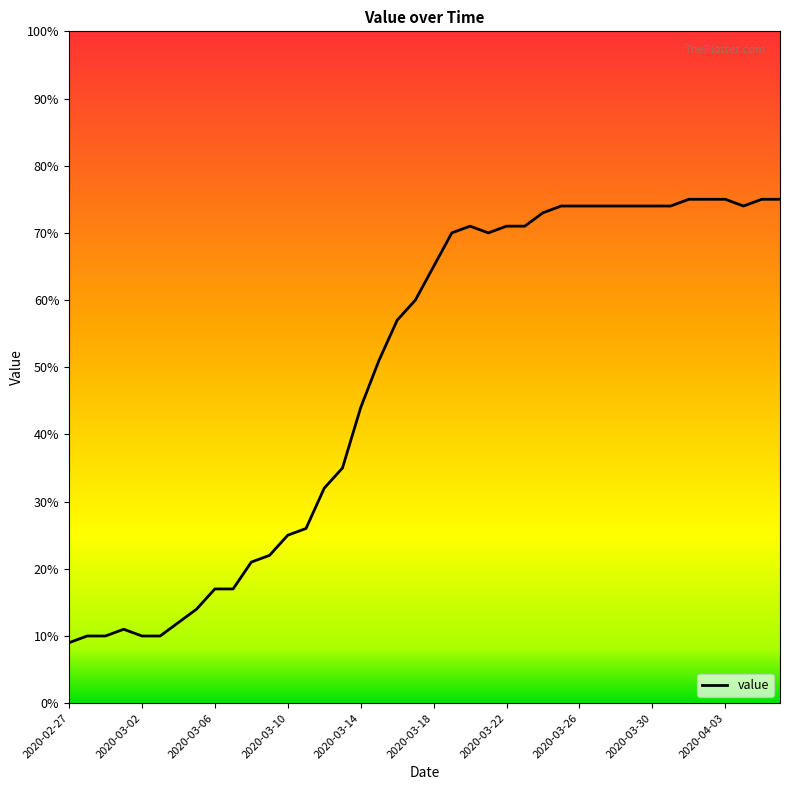

What is the difference between the maximum and minimum values?

66